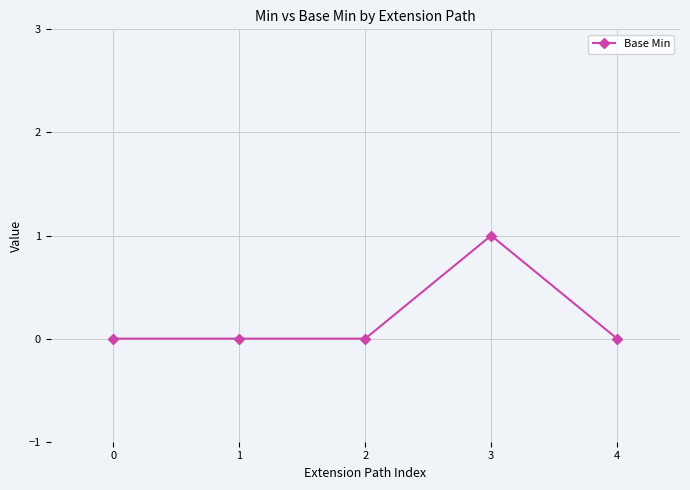

True or false: there are more than 2 points higher than both neighbors.

False